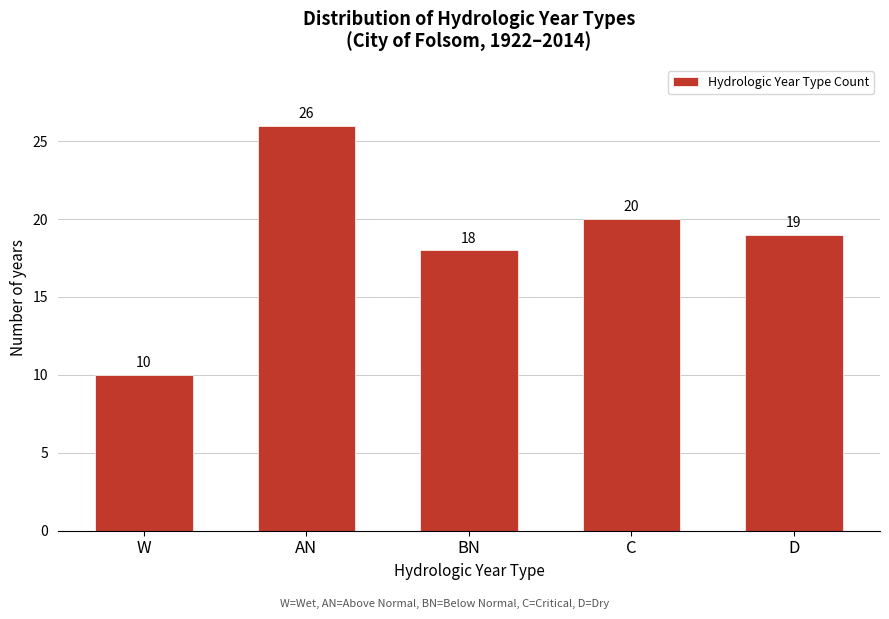

Reading left to right, transcribe all the data shown in this chart.

10	26	18	20	19